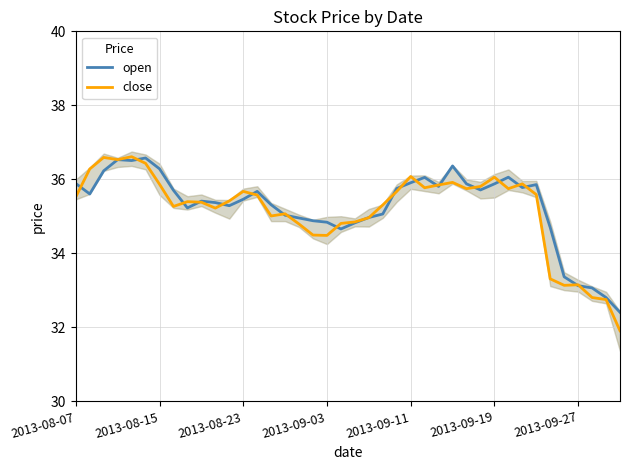

How many lines are shown in the chart?

2